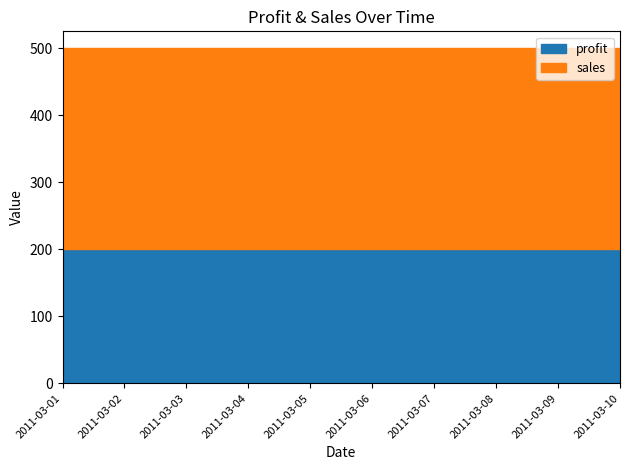

True or false: profit and sales intersect in this chart.

False